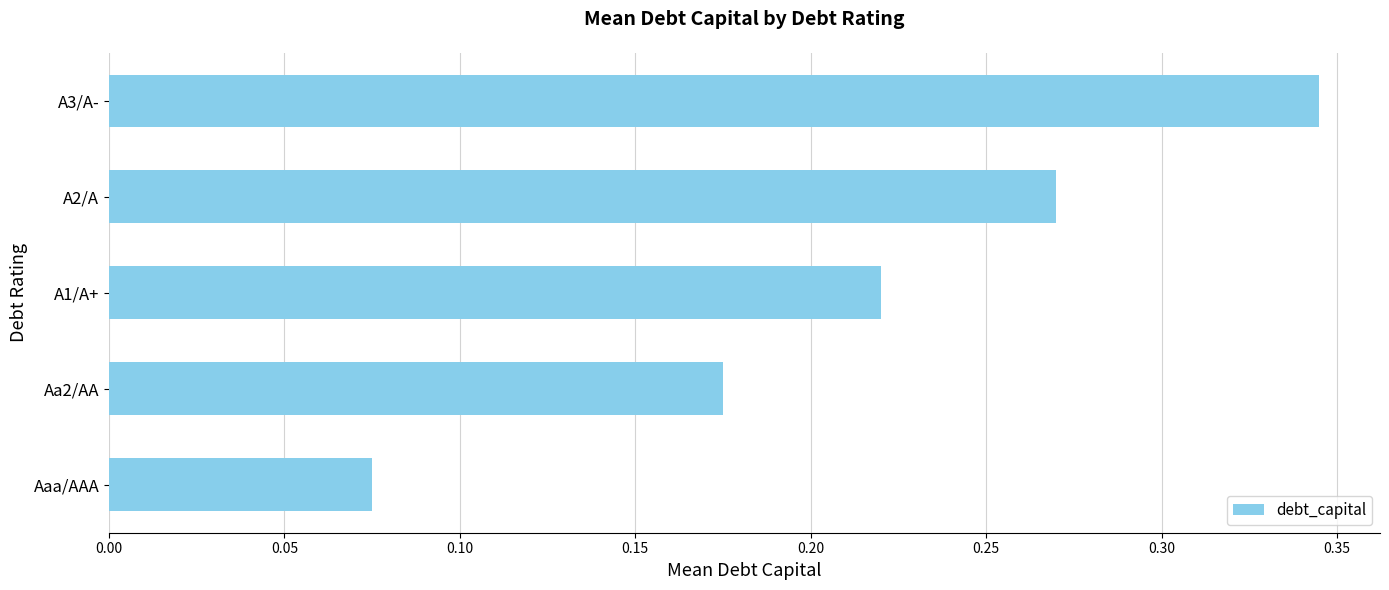

Which category has the highest value across all series?

A3/A-